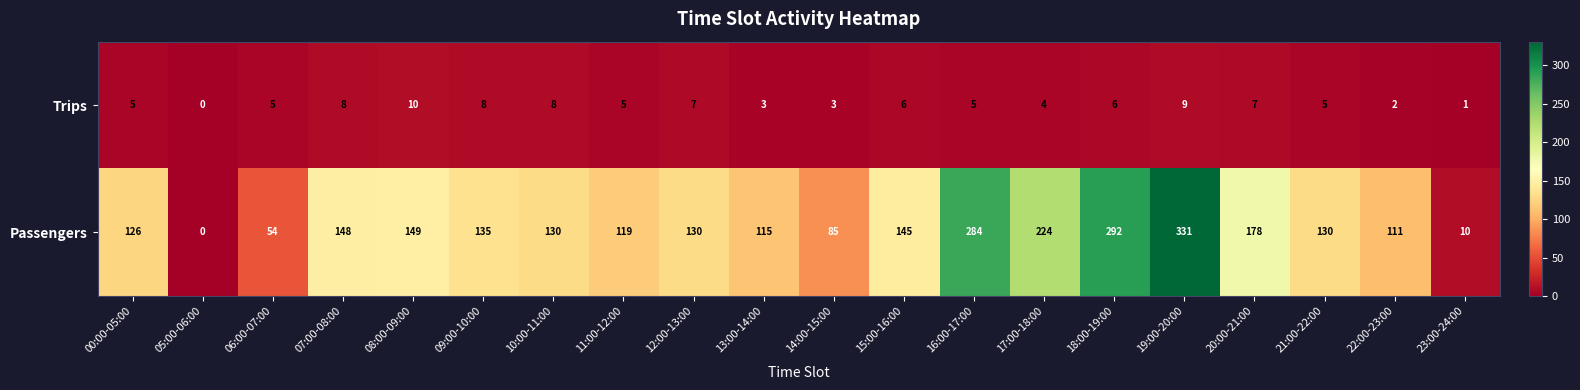

What is the average value of the Passengers series?

145